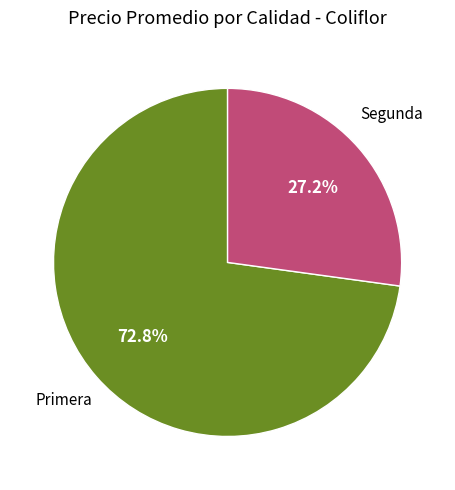

Is there a majority slice in this chart?

Yes